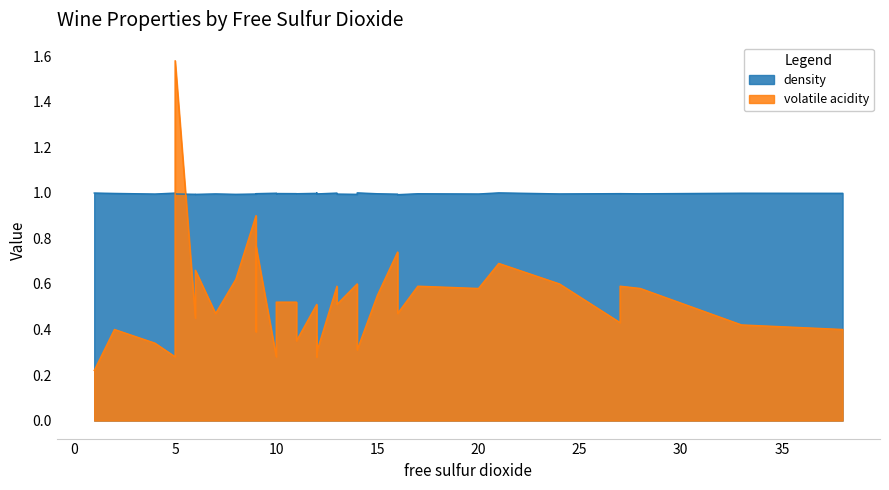

Where is density nearest to the value 0?

29